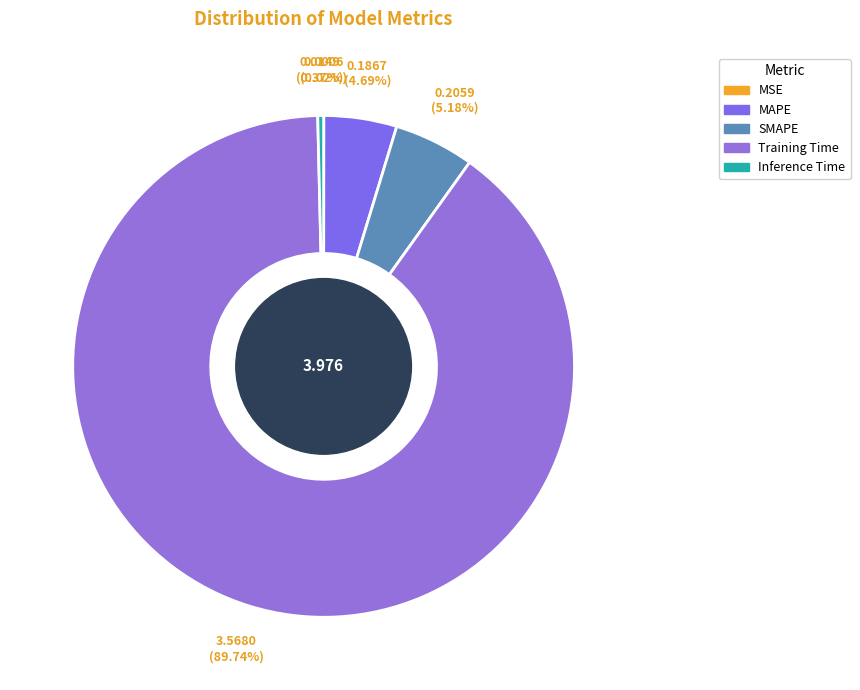

How many slices are in this pie chart?

5